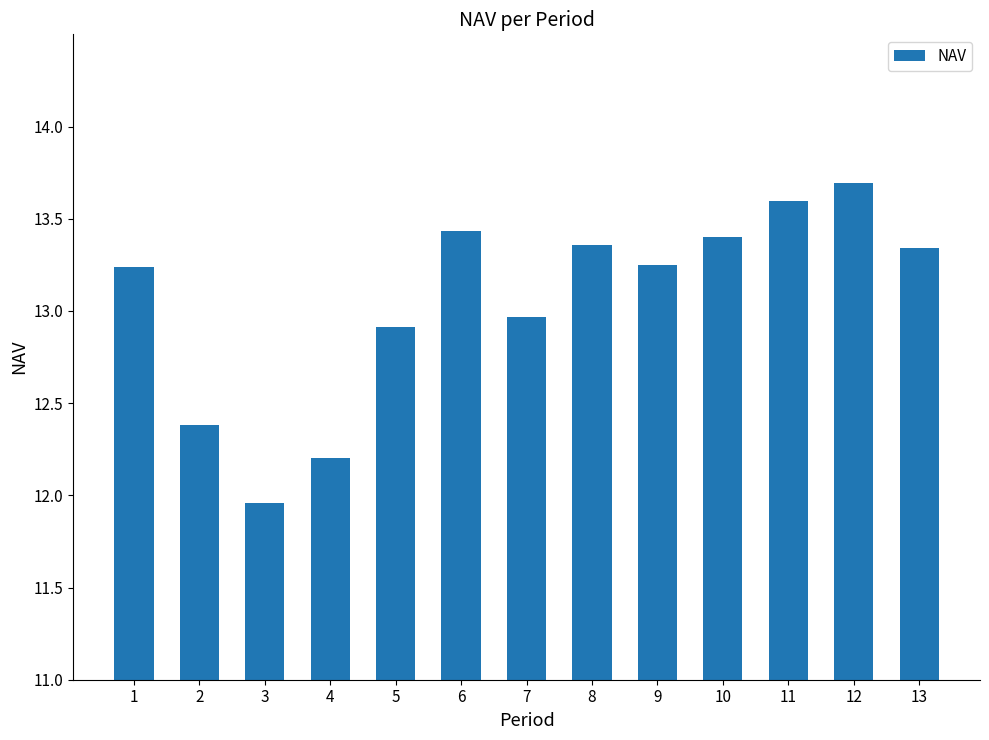

What is the change in value from 1 to 12?

+0.5